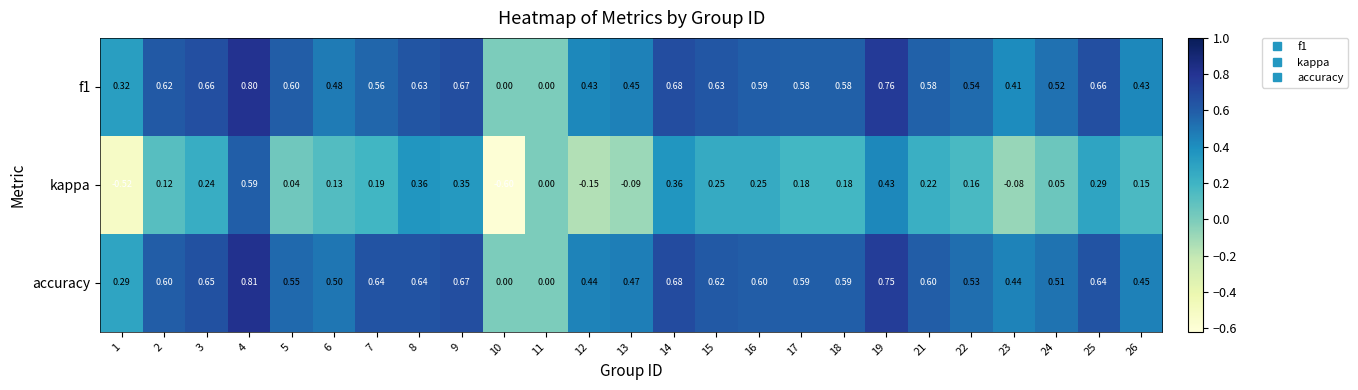

Which series changed the most between 13 and 26?

kappa